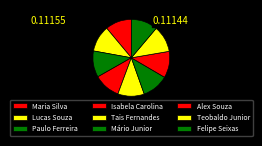

To the nearest percent, what portion does Mário Junior represent?

11%